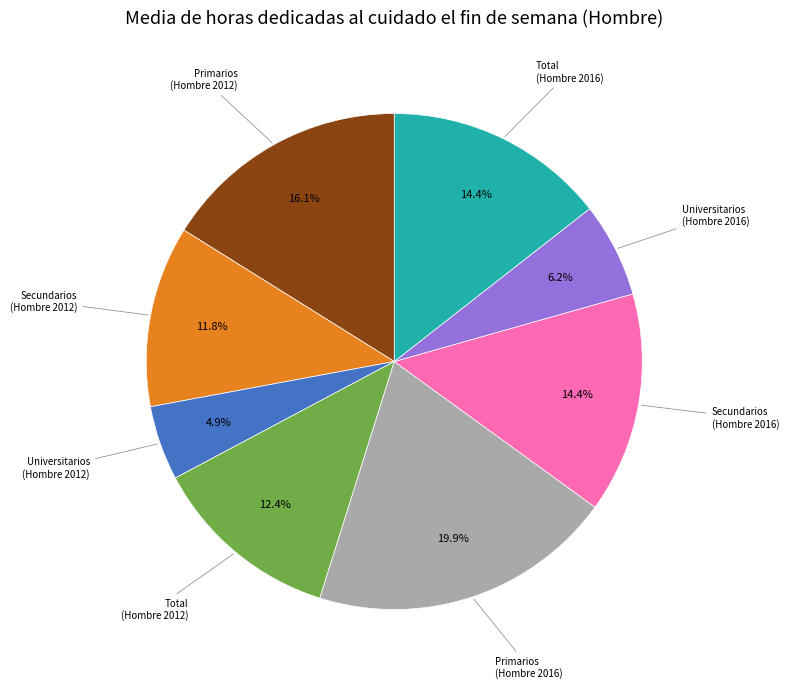

Does any single category account for the majority?

No